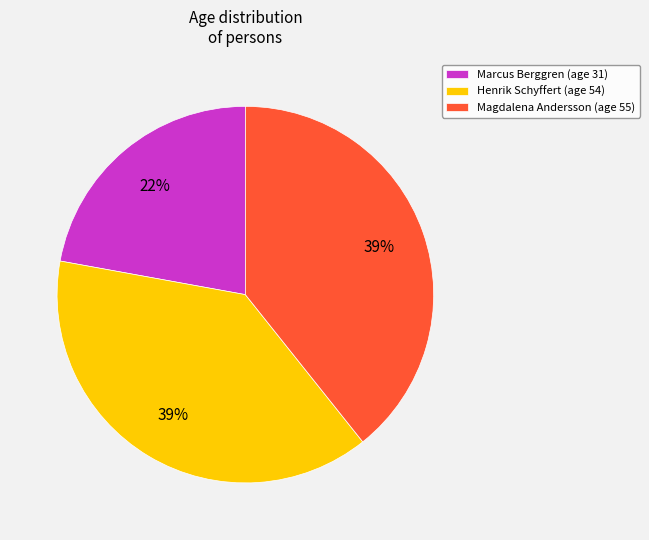

What is the smallest slice in the pie chart?

Marcus Berggren